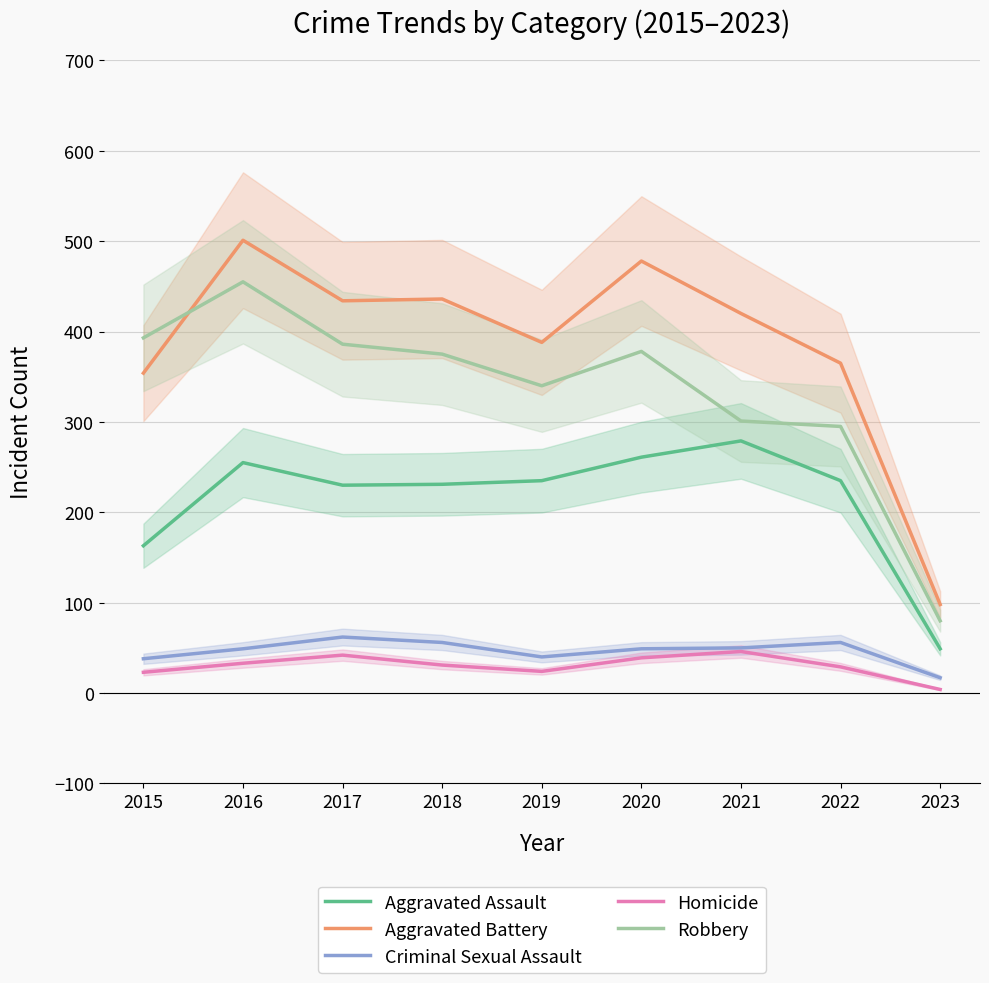

The value of Criminal Sexual Assault at 2020 is 23. True or false?

False